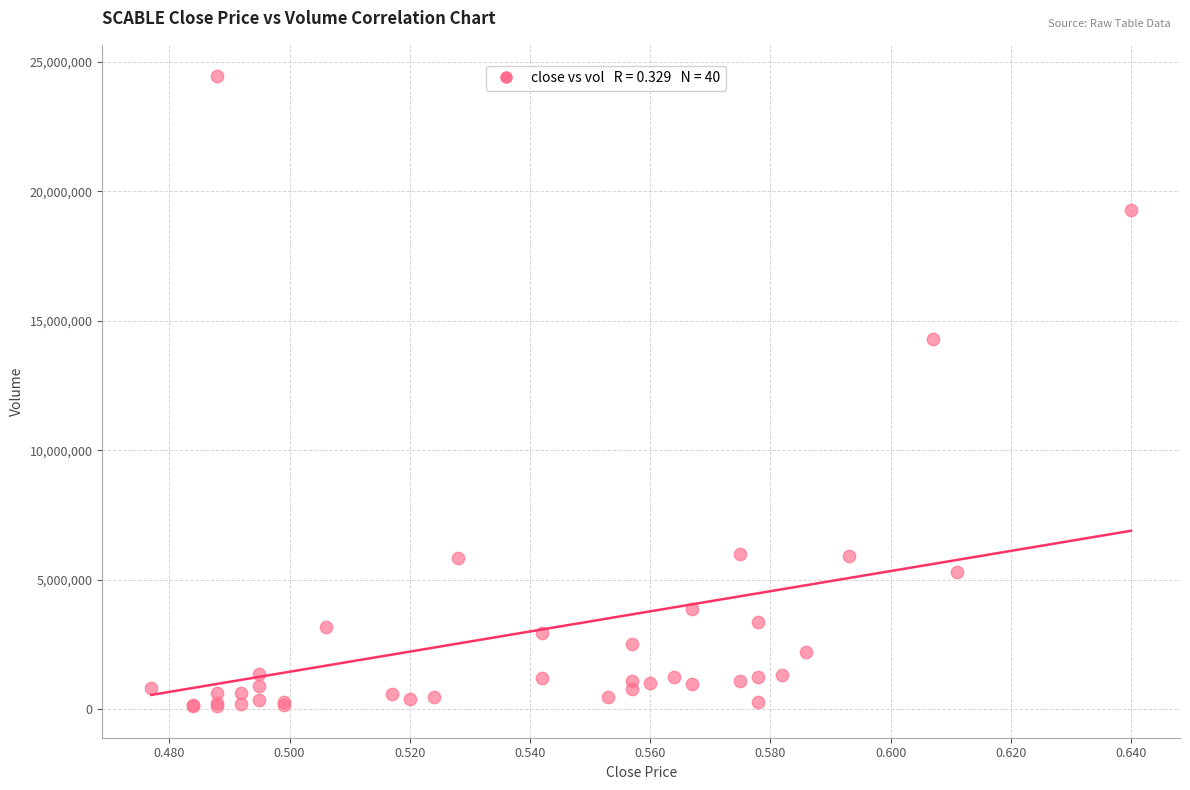

What Y value in the scatter plot is closest to 12278608?

14316397